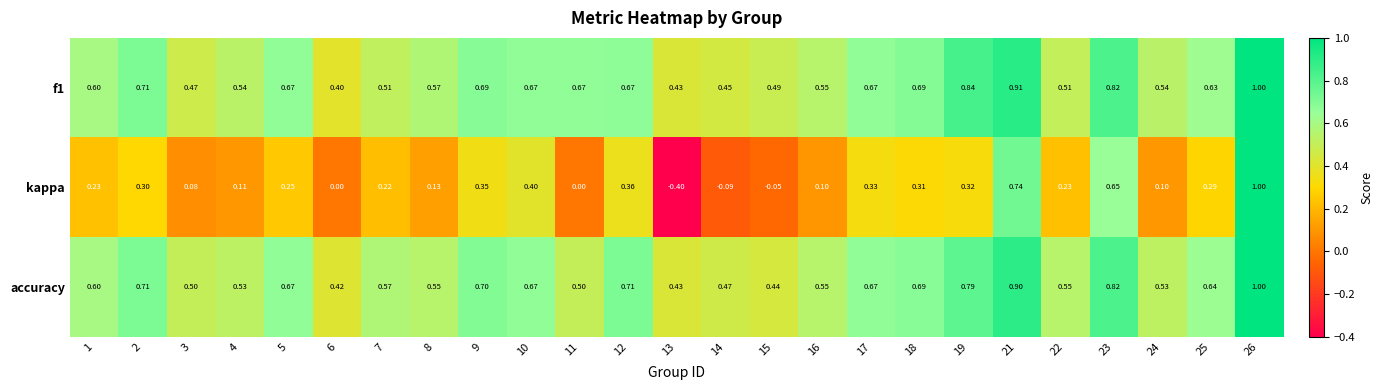

Is the value of f1 at 1 greater than the value of accuracy at 7?

Yes